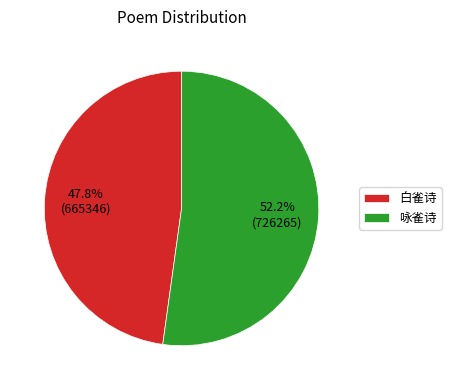

Approximately how many times larger is the value at 咏雀诗 compared to 白雀诗?

1.1